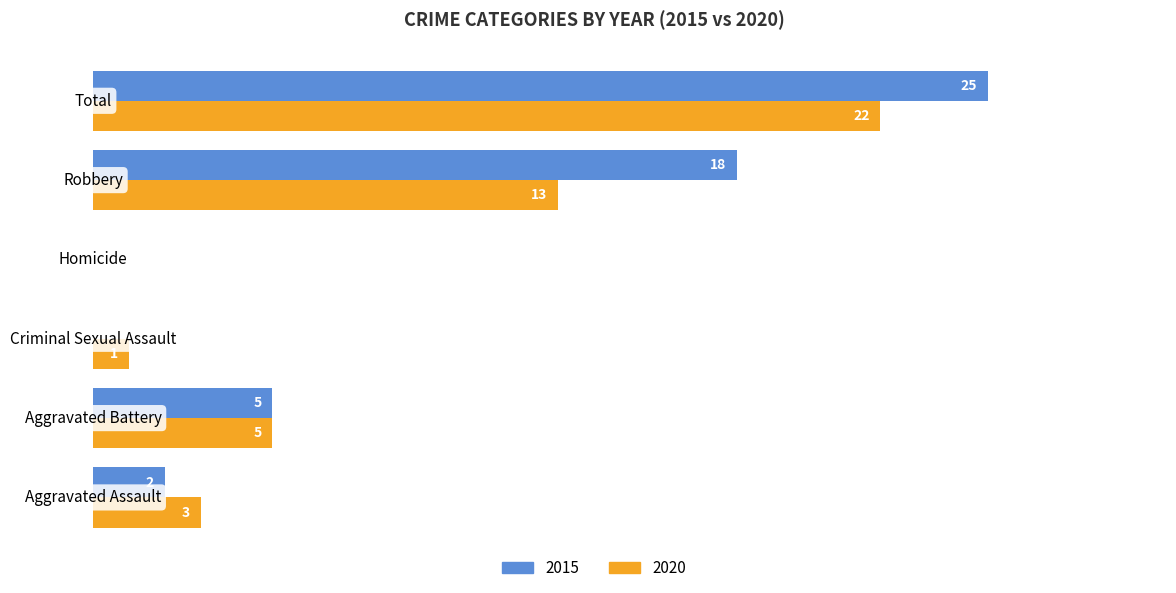

Which series has the largest total across all categories?

2015